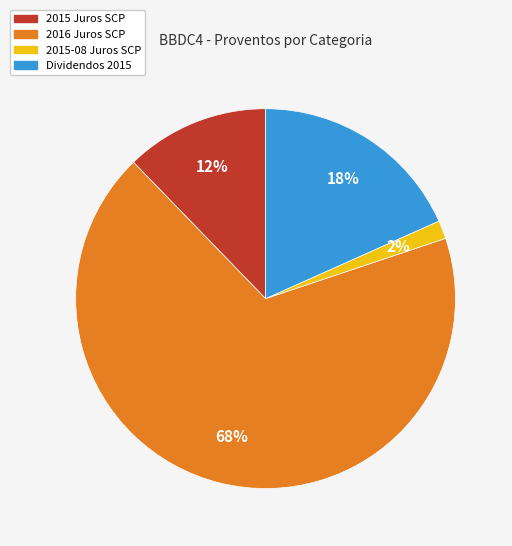

Which category has the smallest portion of the pie?

2015-08 Juros SCP